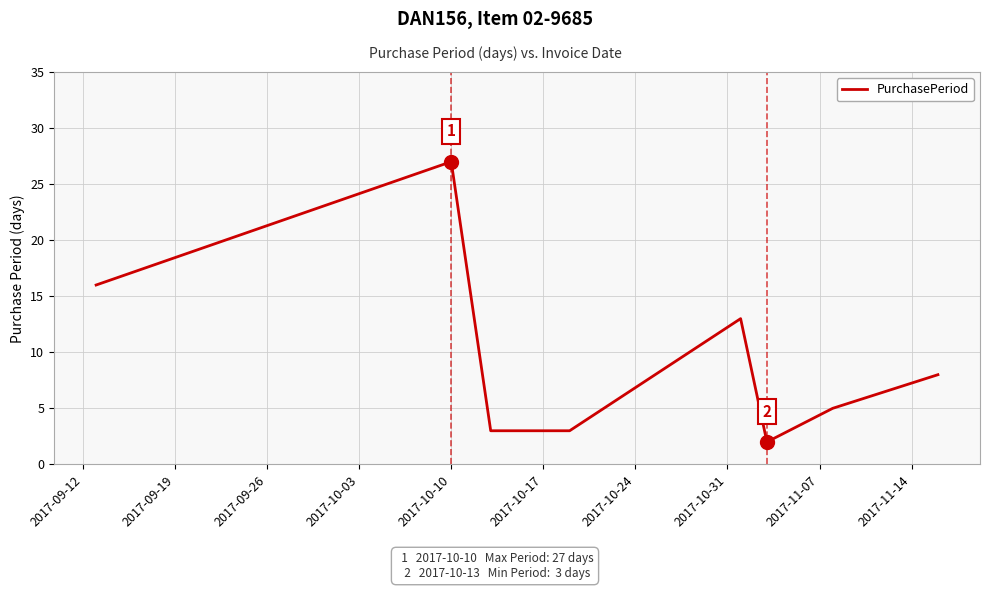

True or false: there are more than 0 points higher than both neighbors.

True